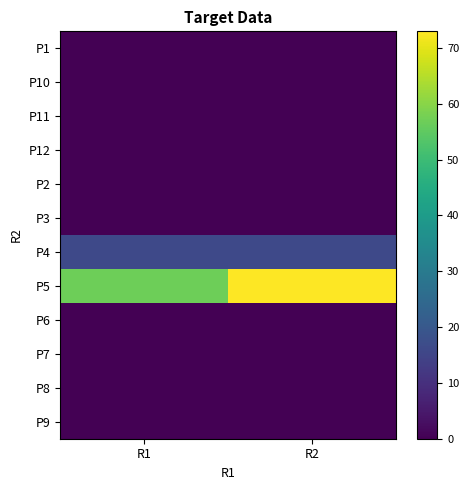

At R1, list the series in order from smallest to largest.

P1, P10, P11, P12, P2, P3, P6, P7, P8, P9, P4, P5